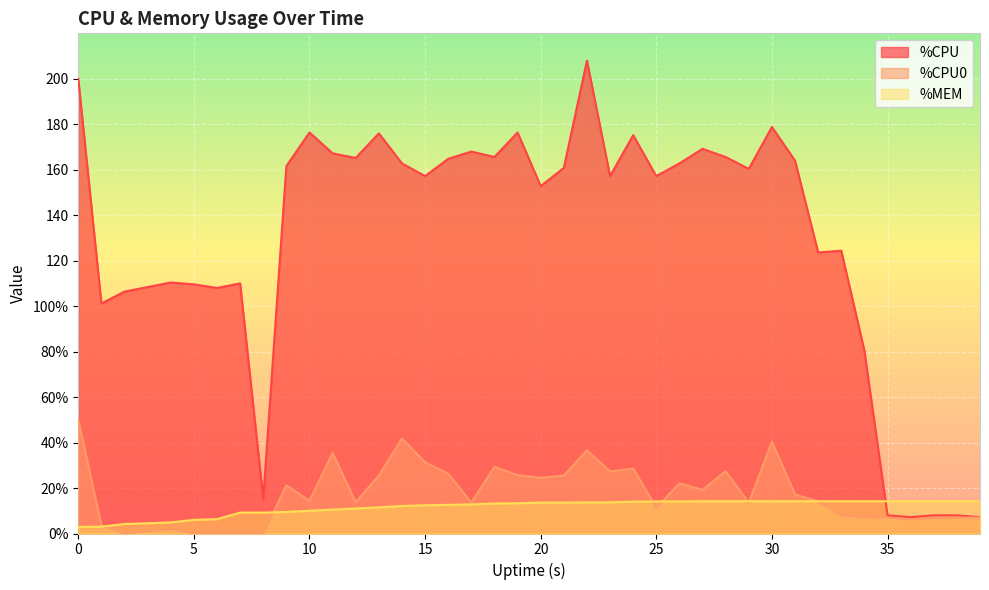

Reading left to right, list all the values displayed in this chart.

%CPU: 200.0	101.2	106.4	108.4	110.4	109.6	108.0	110.0	15.2	161.6	176.4	167.2	165.2	176.0	162.8	157.2	164.8	168.0	165.6	176.4	152.8	160.8	208.0	157.2	175.2	157.2	162.8	169.2	165.6	160.4	178.8	164.0	123.6	124.4	80.4	8.0	7.2	8.0	8.0	7.2
%CPU0: 50.0	3.6	0.0	1.0	2.0	0.0	0.0	0.0	0.0	21.2	14.4	35.4	13.8	25.5	41.8	31.3	26.3	13.6	29.3	25.7	24.5	25.5	36.6	27.3	28.6	11.3	22.1	19.2	27.4	13.5	40.4	17.2	14.1	8.0	7.0	7.0	6.1	6.9	7.0	7.0
%MEM: 2.9	3.0	4.2	4.5	4.9	6.0	6.3	9.2	9.2	9.5	10.0	10.5	11.0	11.5	12.1	12.4	12.6	12.8	13.2	13.3	13.6	13.6	13.7	13.7	14.0	14.1	14.1	14.2	14.2	14.2	14.2	14.2	14.2	14.2	14.2	14.2	14.2	14.2	14.2	14.2